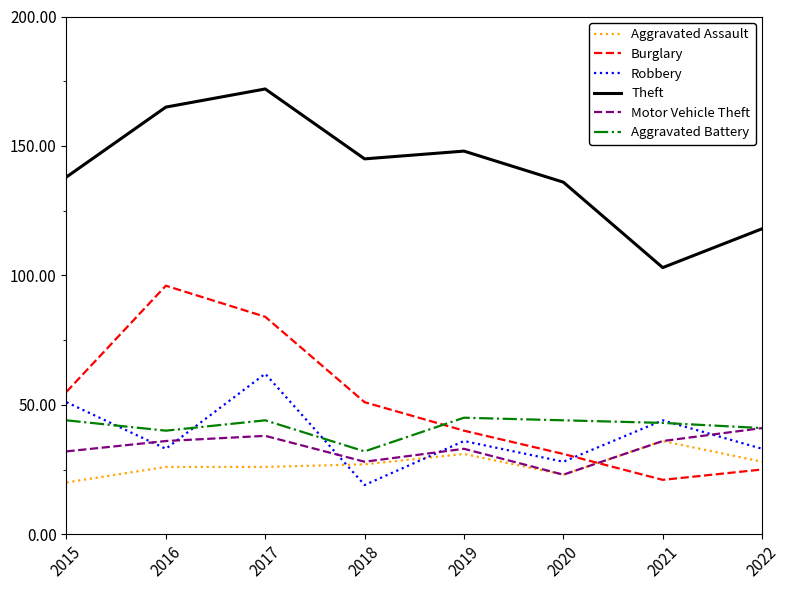

Is this an area chart (filled region under the line)?

No